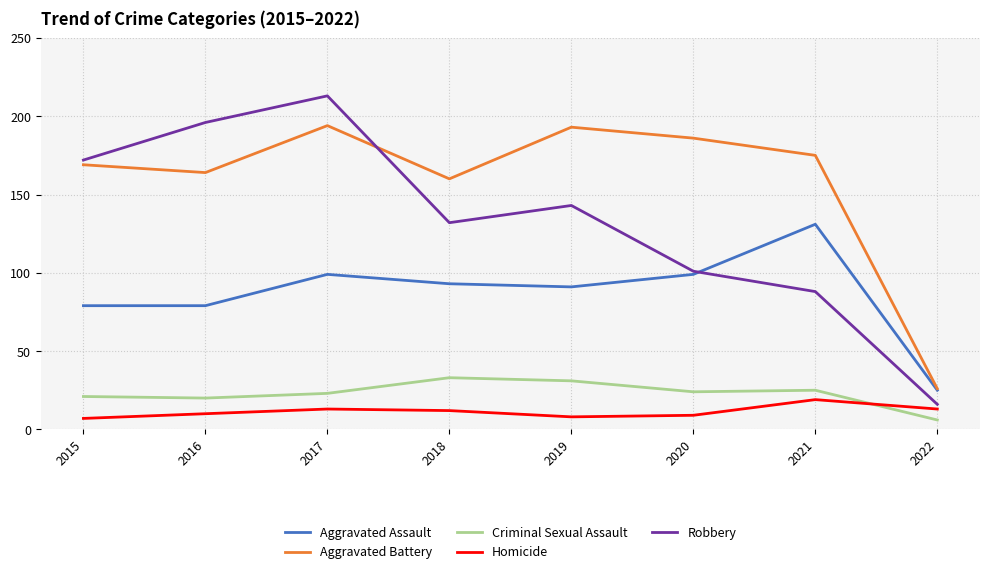

True or false: Robbery and Criminal Sexual Assault cross at least once.

False